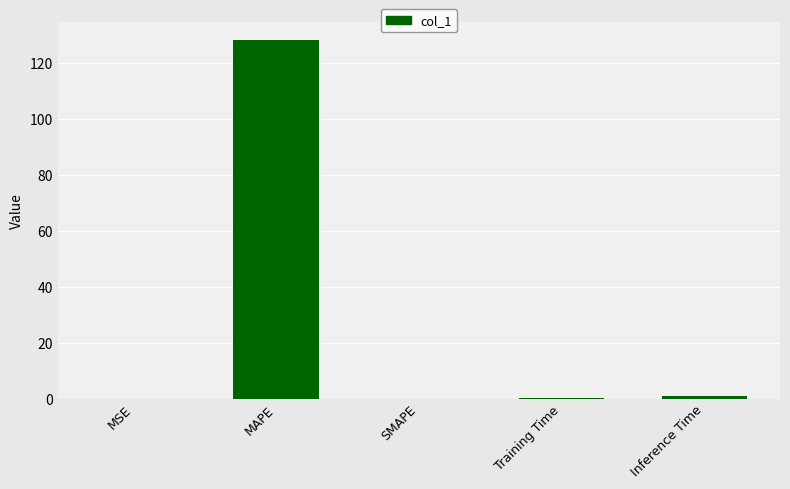

Read the value at Inference Time.

1.1